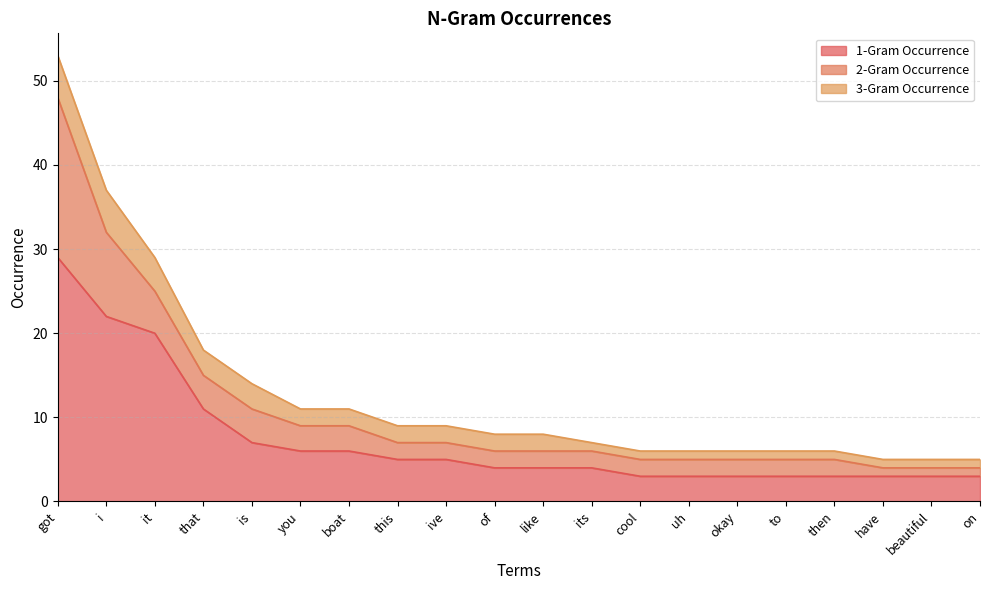

What are all the series names shown in the legend?

1-Gram Occurrence, 2-Gram Occurrence, 3-Gram Occurrence